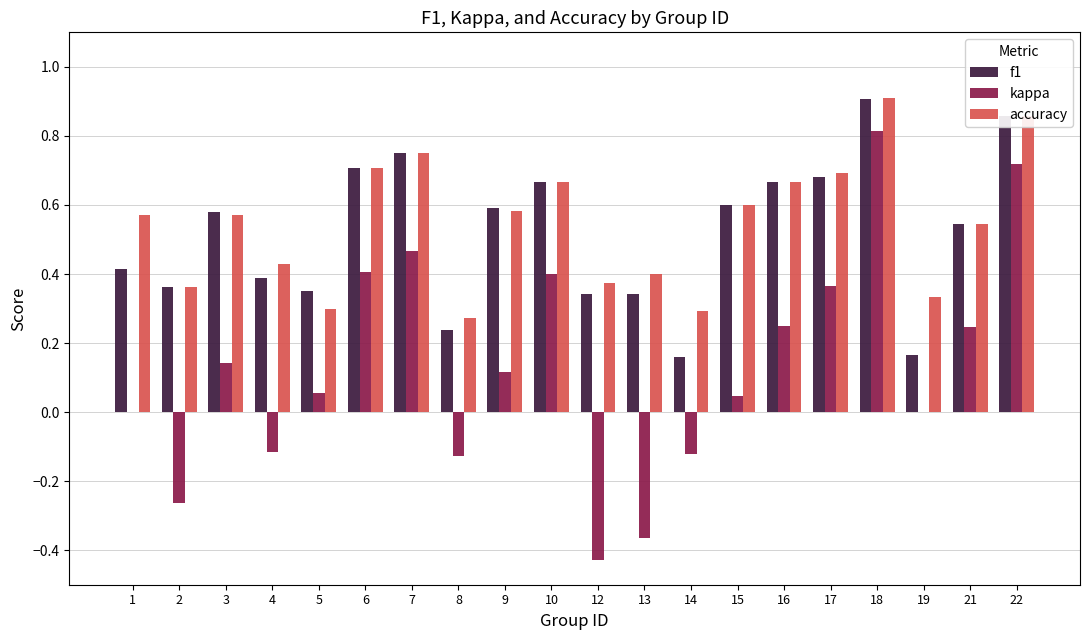

Between 12 and 16, which series saw the biggest shift?

kappa